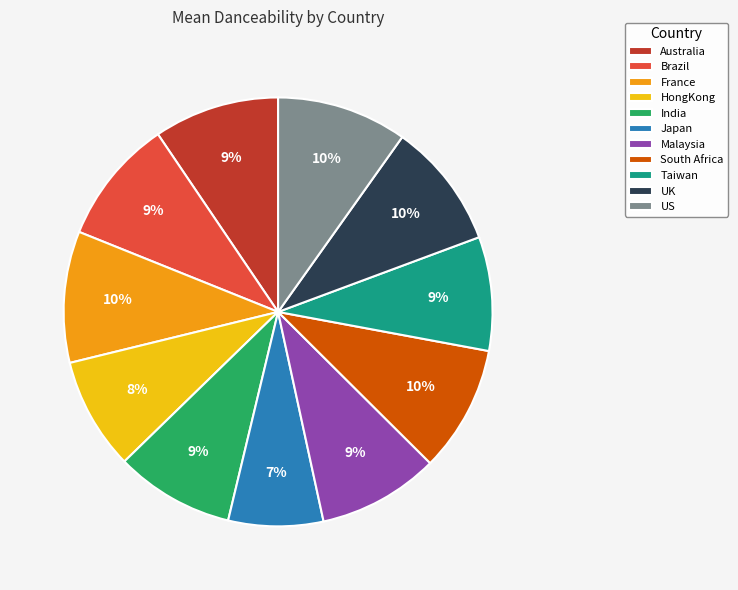

Which slice is the smallest?

Japan